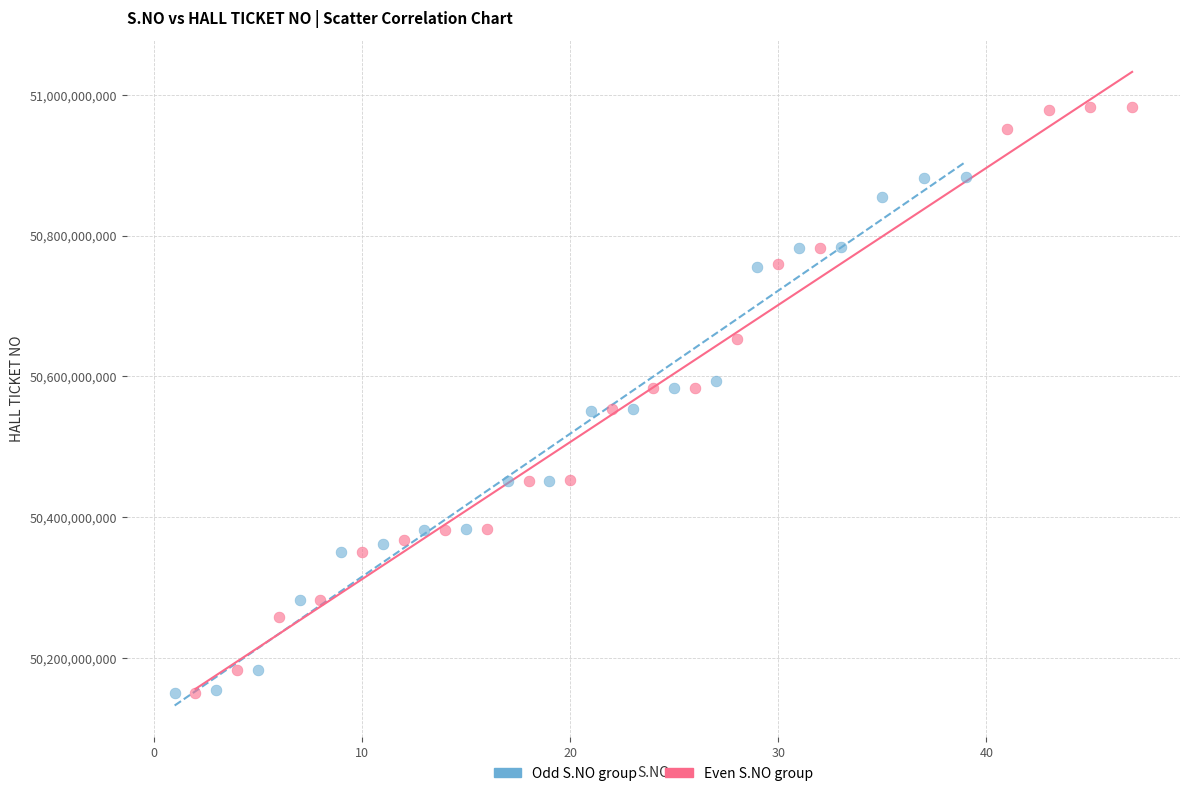

Which series reaches the maximum Y coordinate?

Even S.NO group